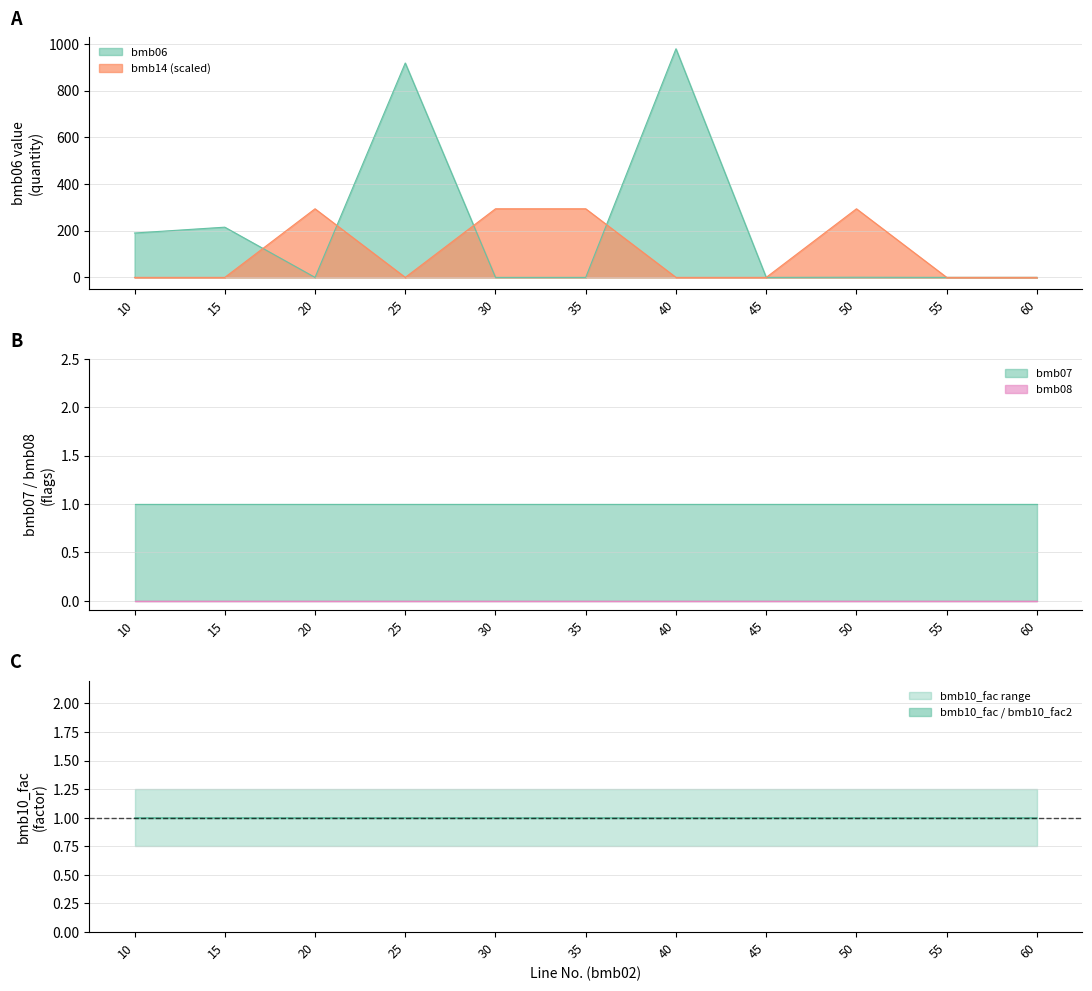

How many categories are shown in the chart?

11